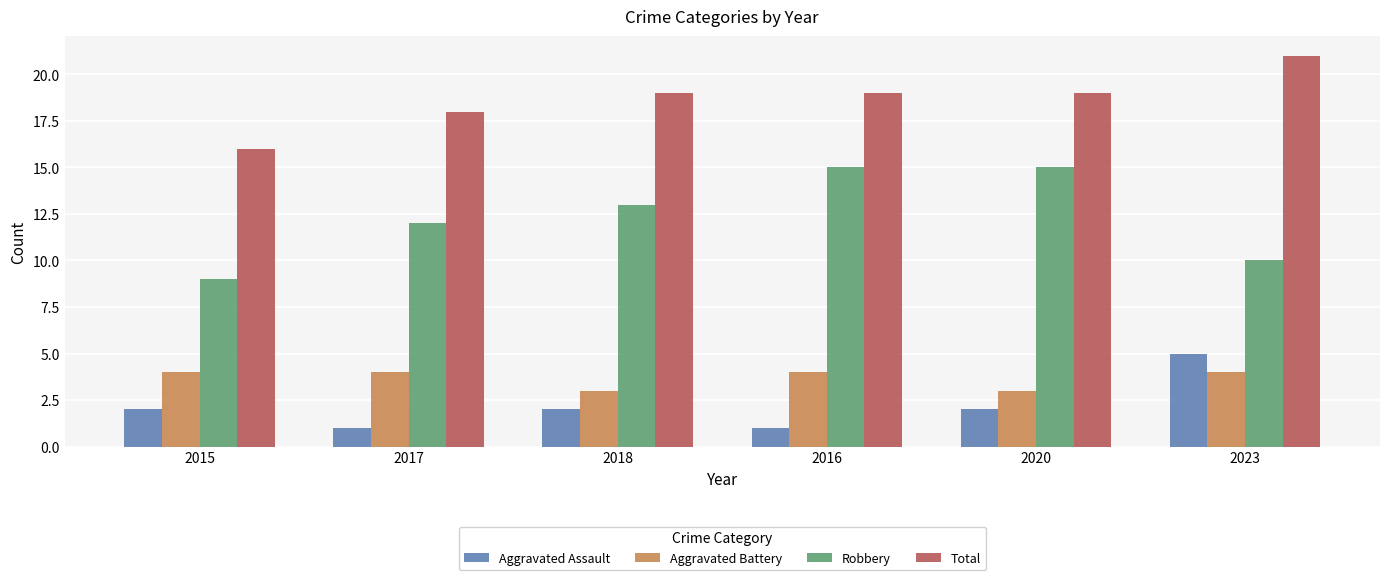

List the series in order of their peak value, lowest first.

Aggravated Battery, Aggravated Assault, Robbery, Total